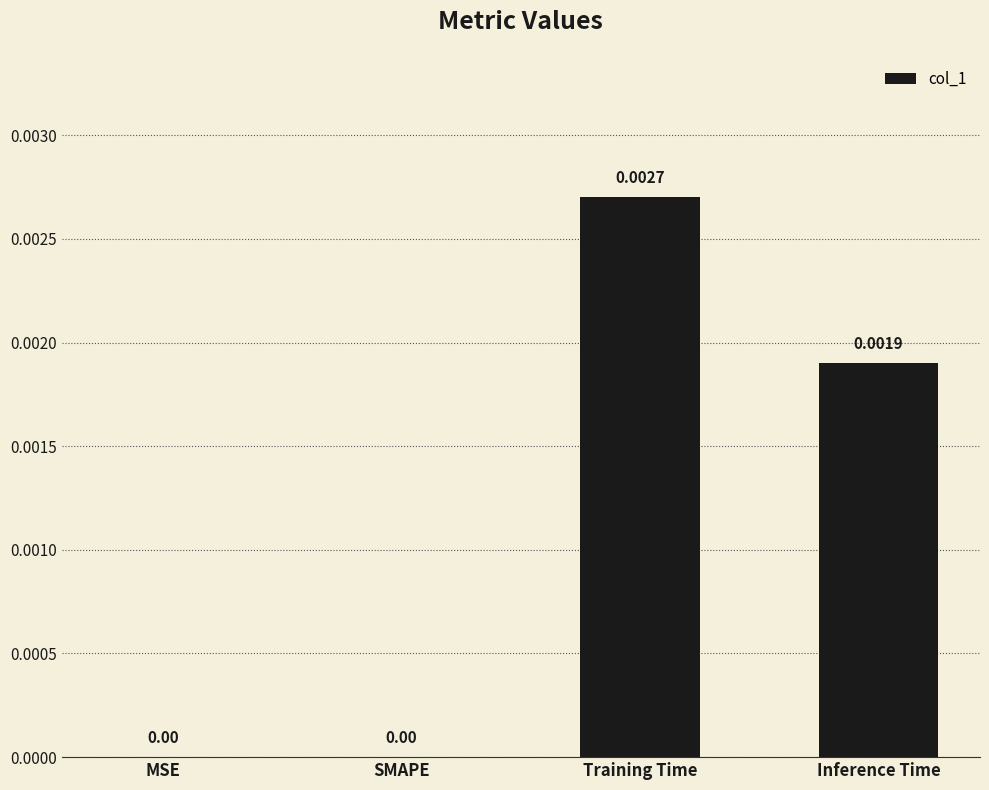

Which category has the highest value across all series?

Training Time